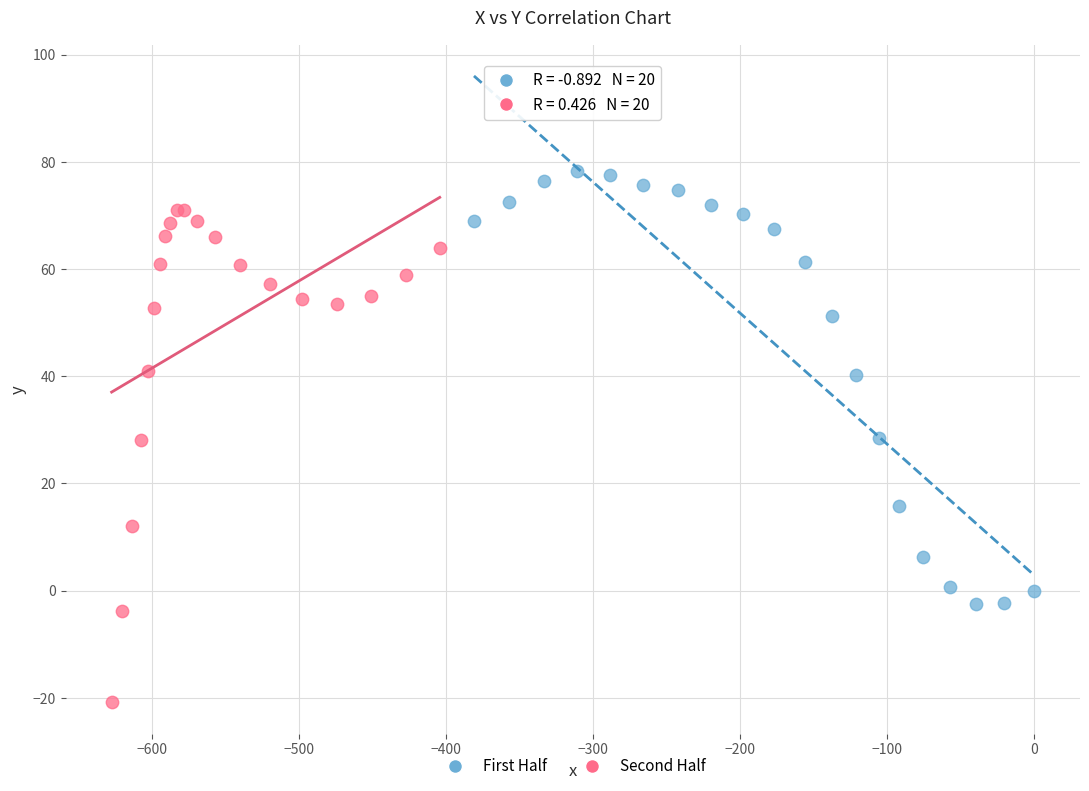

Which series contains the highest Y value?

First Half